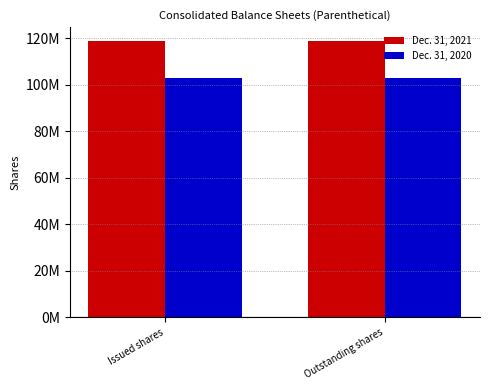

Does the chart contain any negative values?

No